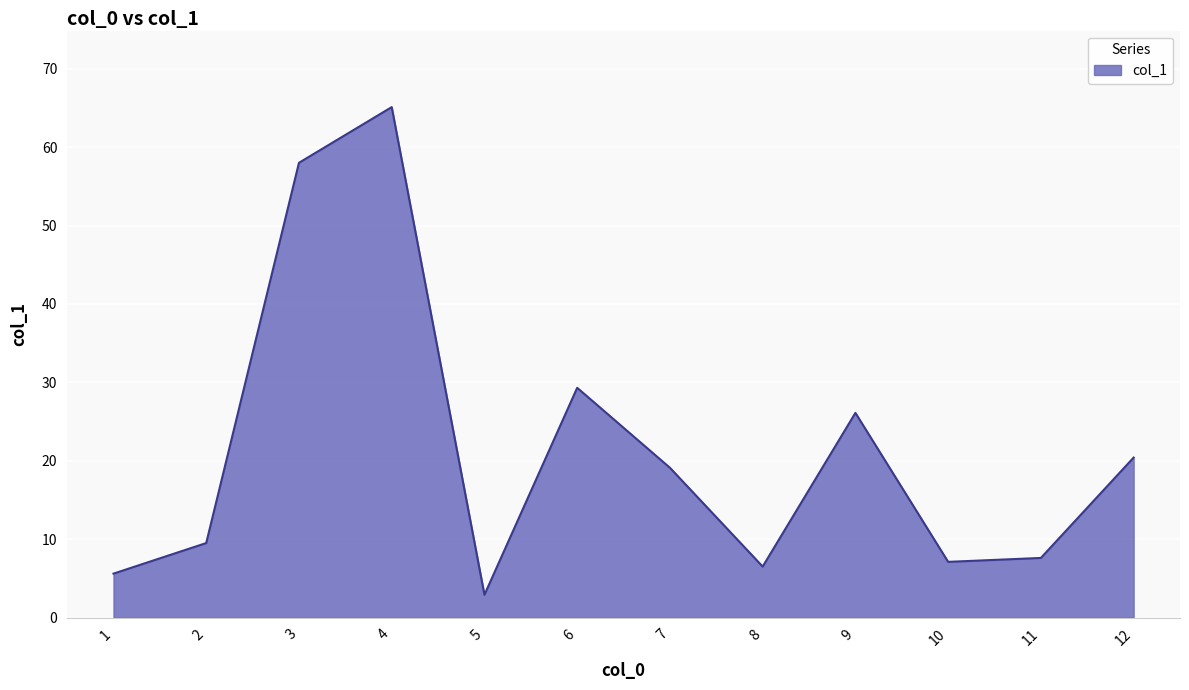

Does the chart have visible grid lines?

Yes